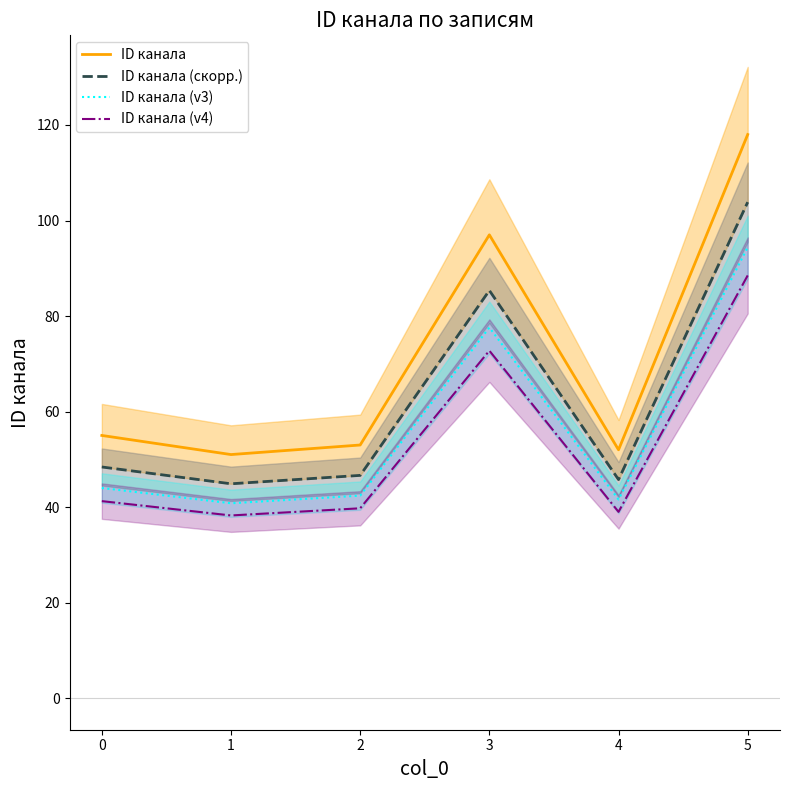

What is the difference between the maximum and minimum values in the ID канала (скорр.) series?

59.0